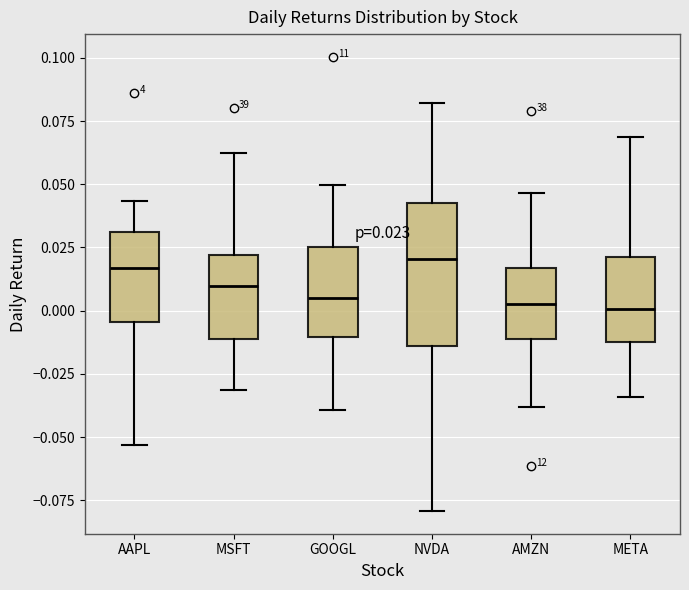

Which box is the tallest, from its lower edge to its upper edge?

NVDA